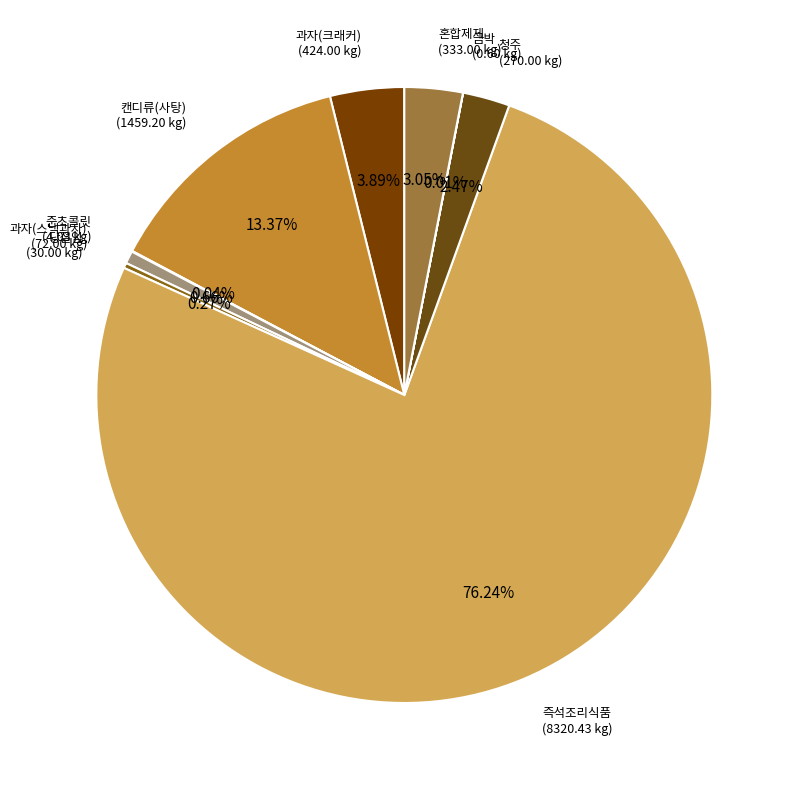

What is the majority slice?

즉석조리식품